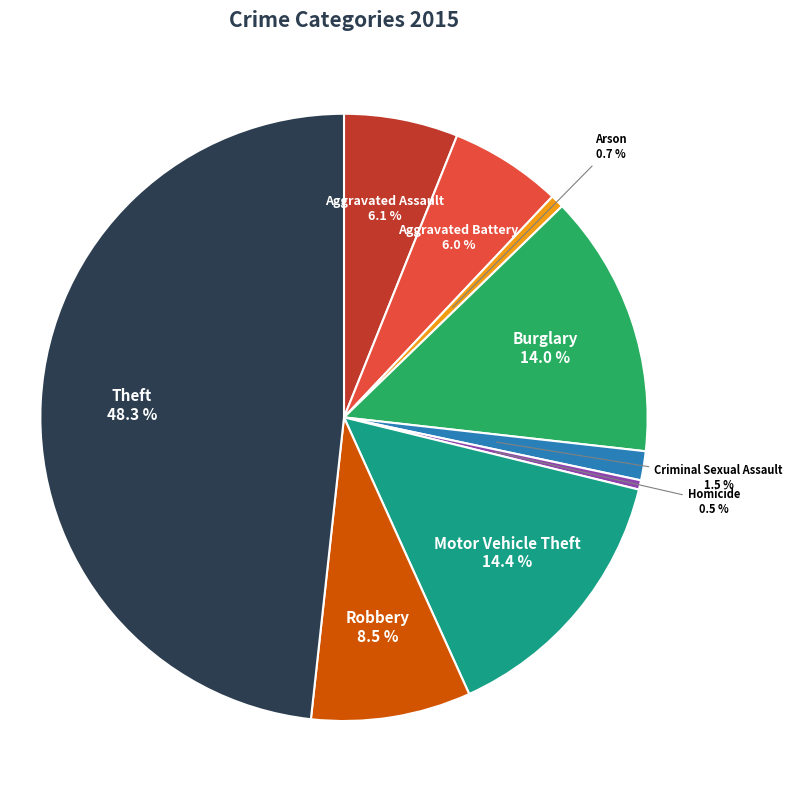

Does Burglary account for over 50% of the chart?

No